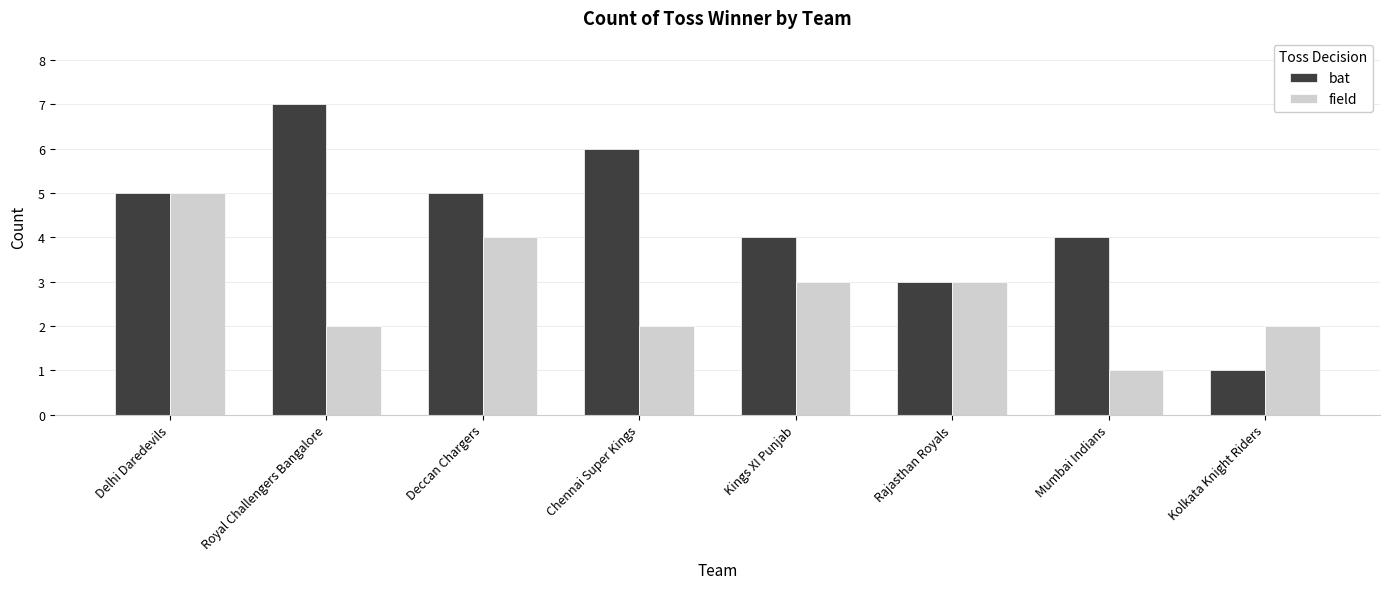

The field series shows 2 at Chennai Super Kings. True or false?

True